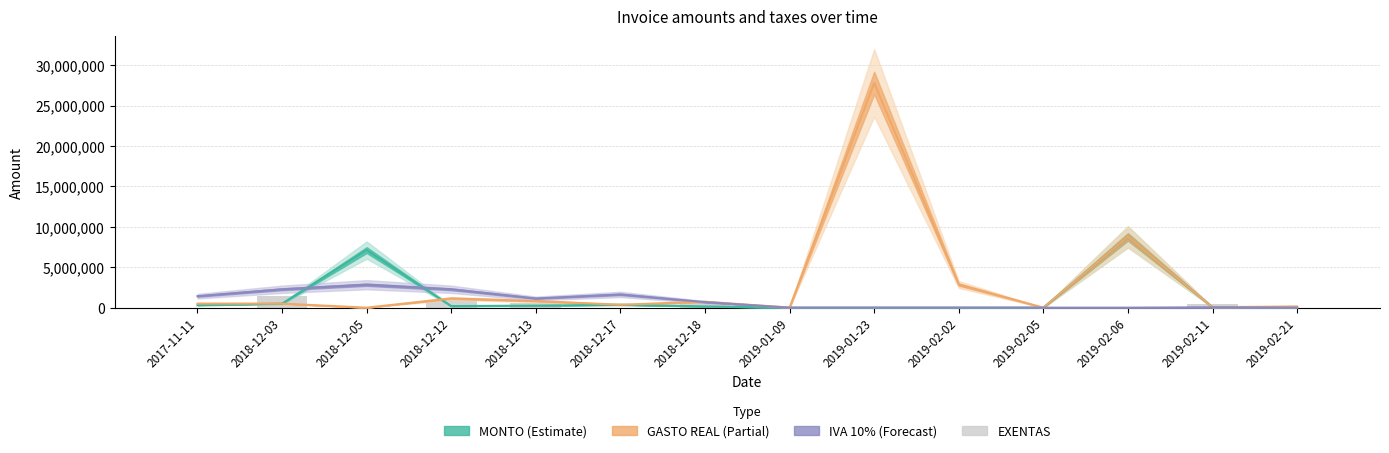

What is the difference between the maximum and minimum values in the EXENTAS series?

1480000.0